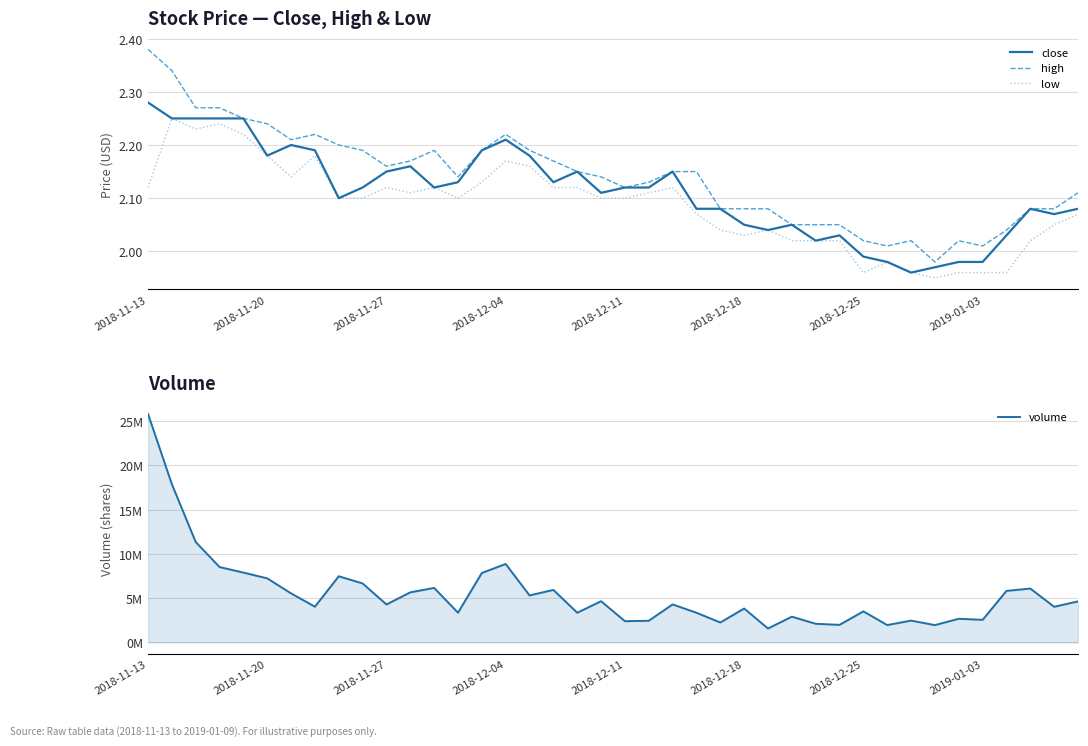

At 24, list the series in order from largest to smallest.

volume, close, high, low